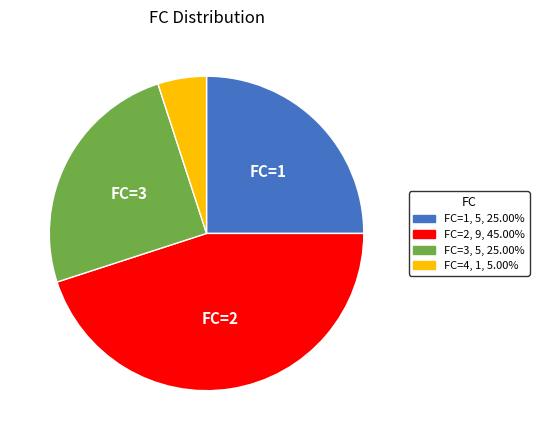

How many segments does this pie chart have?

4